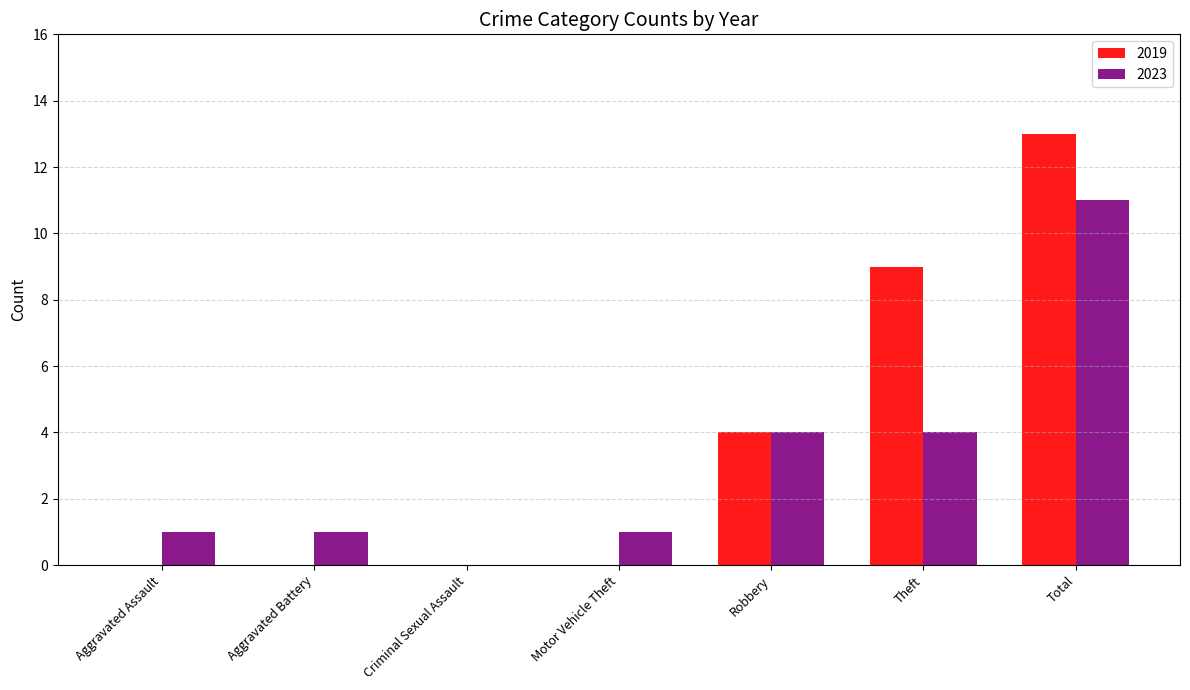

Is the value of 2023 at Criminal Sexual Assault greater than the value of 2019 at Total?

No